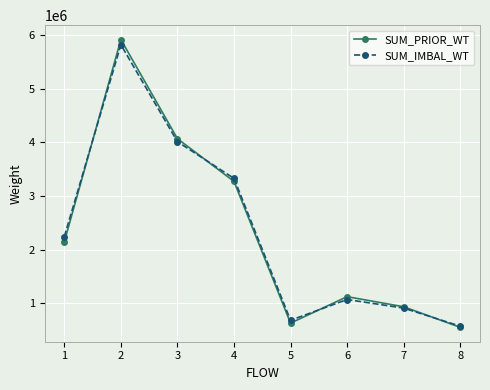

What is the value of the SUM_IMBAL_WT point at the 4th from the left?

3326866.2